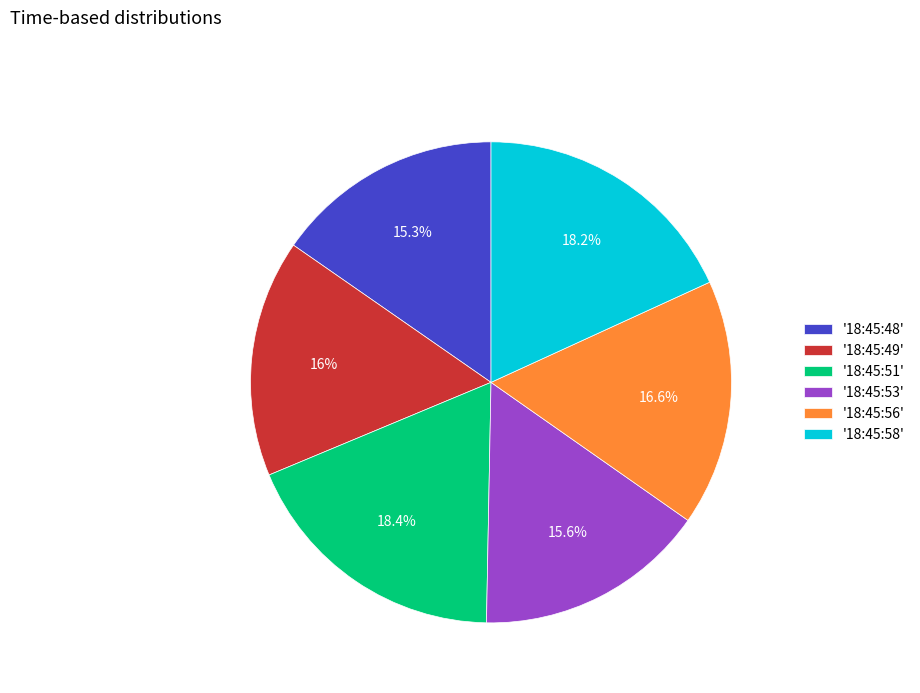

Do '18:45:51' and '18:45:58' together represent more than half of the pie?

No